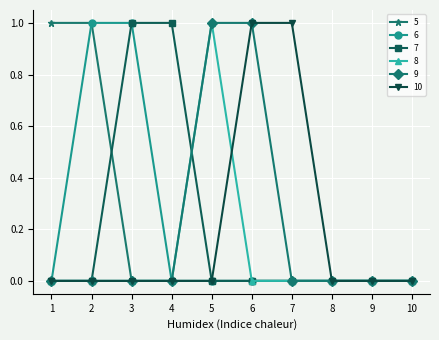

How many lines are shown in the chart?

6